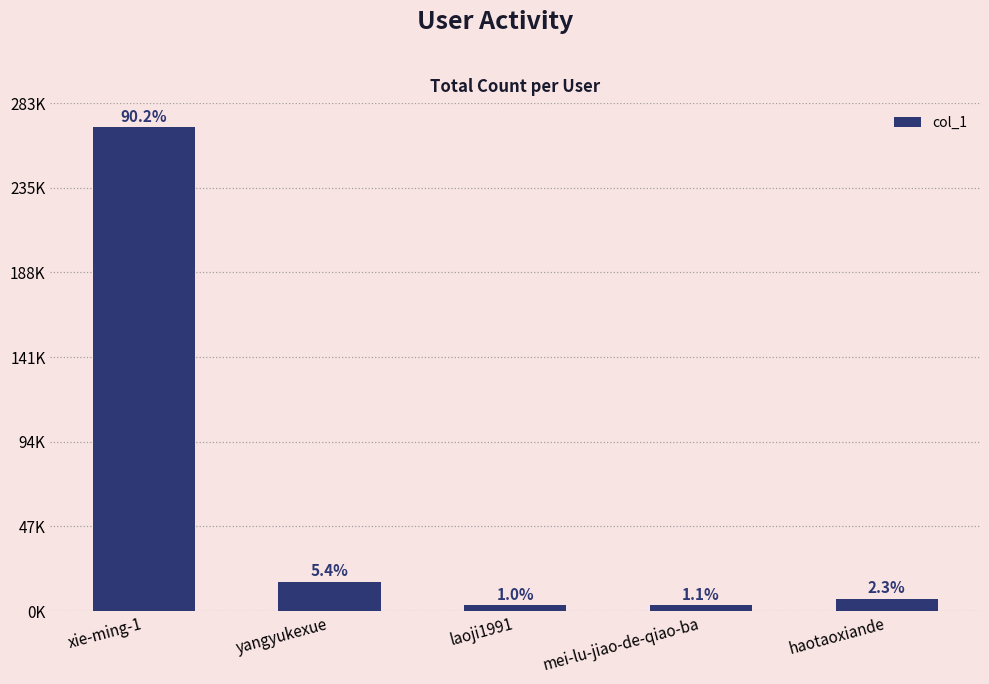

Are the bars horizontal?

No